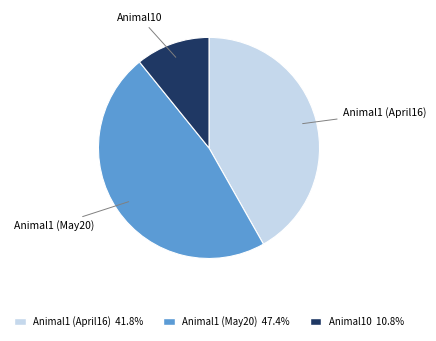

Does any single category account for the majority?

No